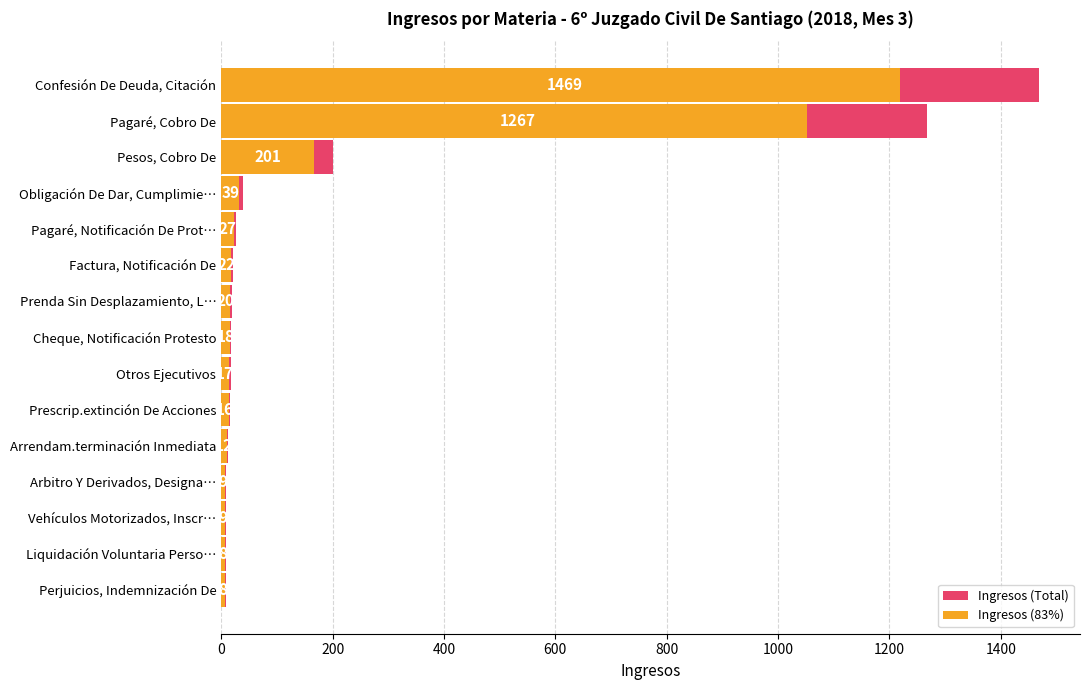

Count the number of categories in the chart.

15